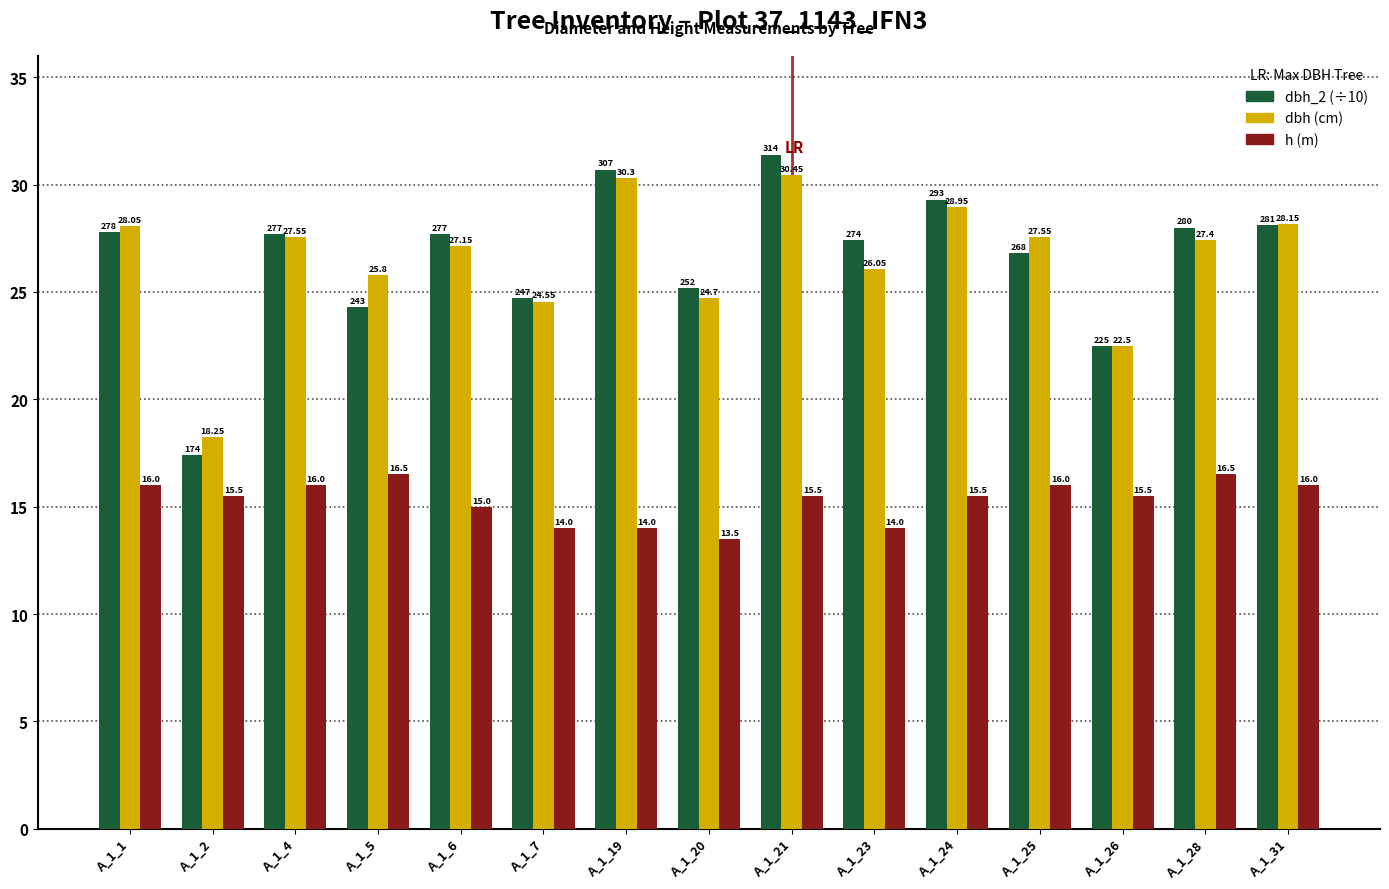

What is the difference between the highest and lowest values at A_1_23?

13.4